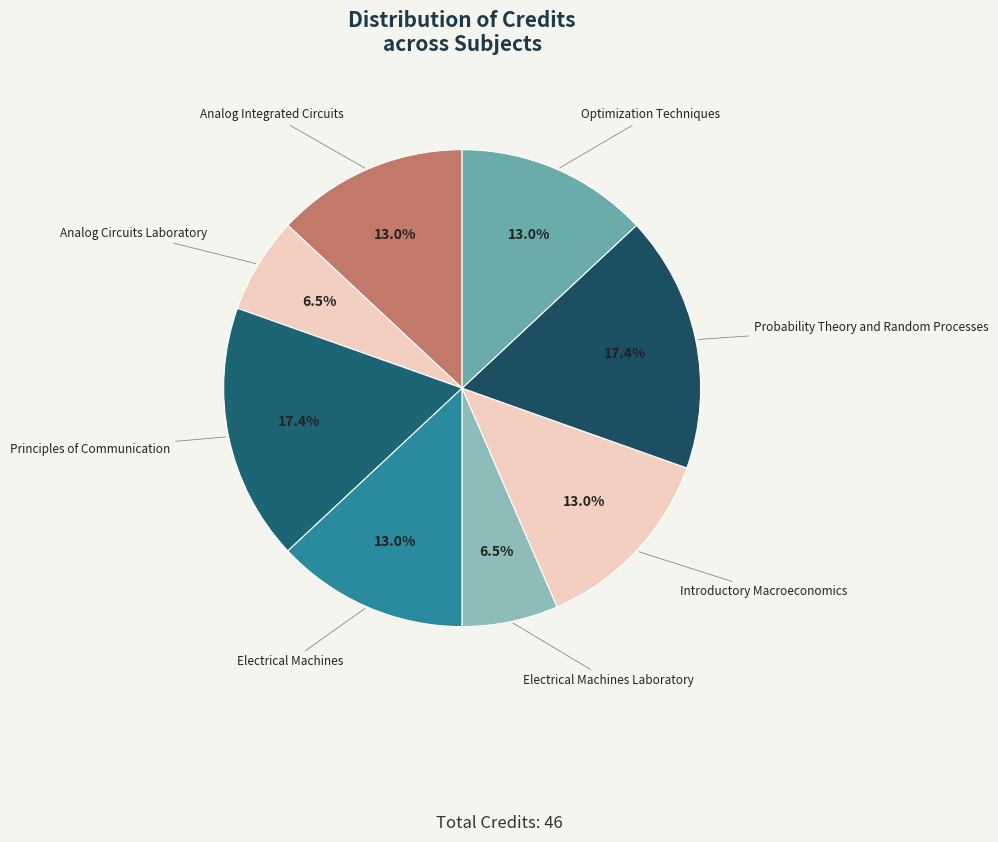

Which has a higher value, Electrical Machines Laboratory or Introductory Macroeconomics?

Introductory Macroeconomics